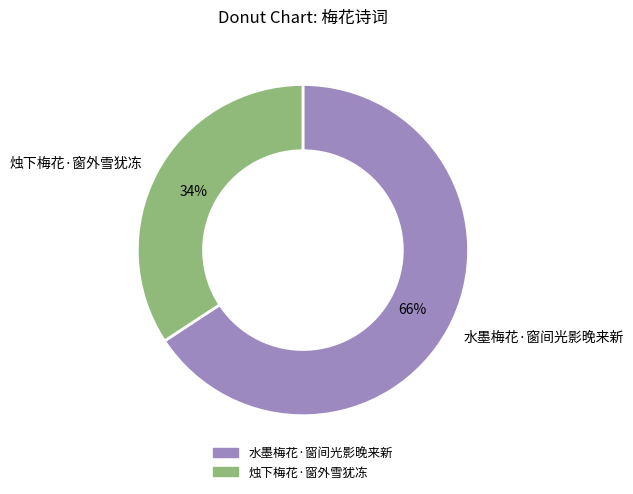

Does 水墨梅花·窗间光影晚来新 account for over 50% of the chart?

Yes